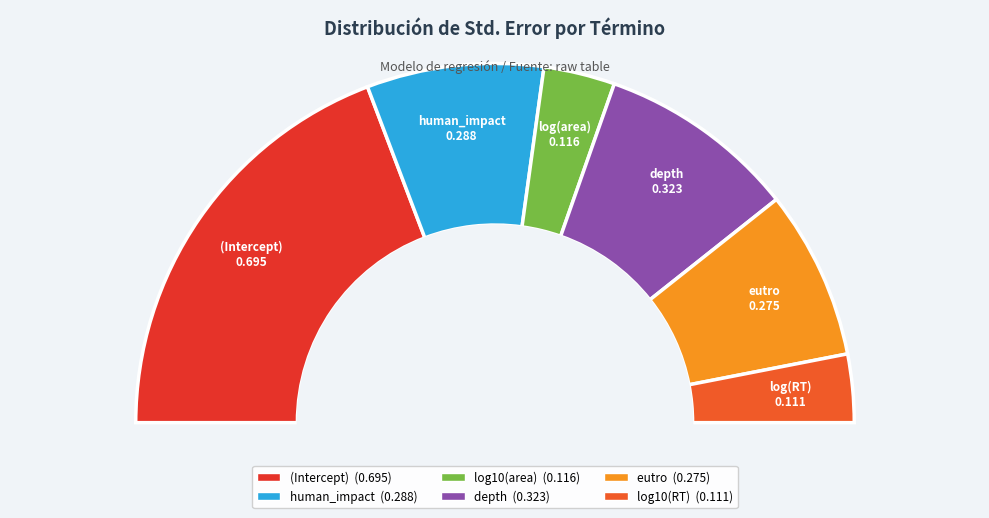

To the nearest percent, what is the difference between the (Intercept) and depth slice percentages?

21%